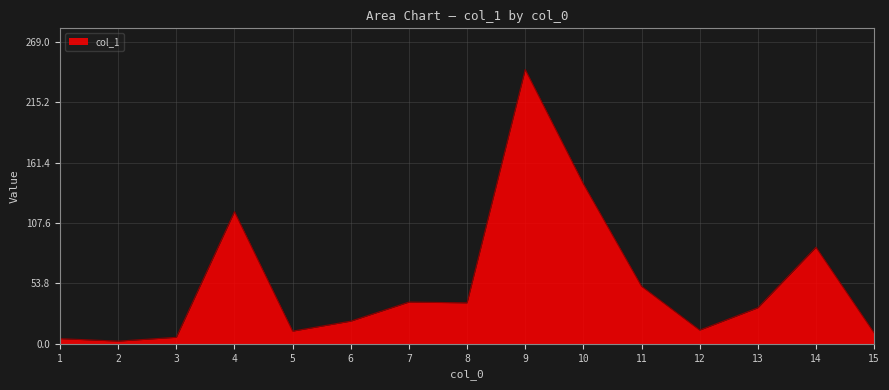

Which category has the highest value across all series?

9